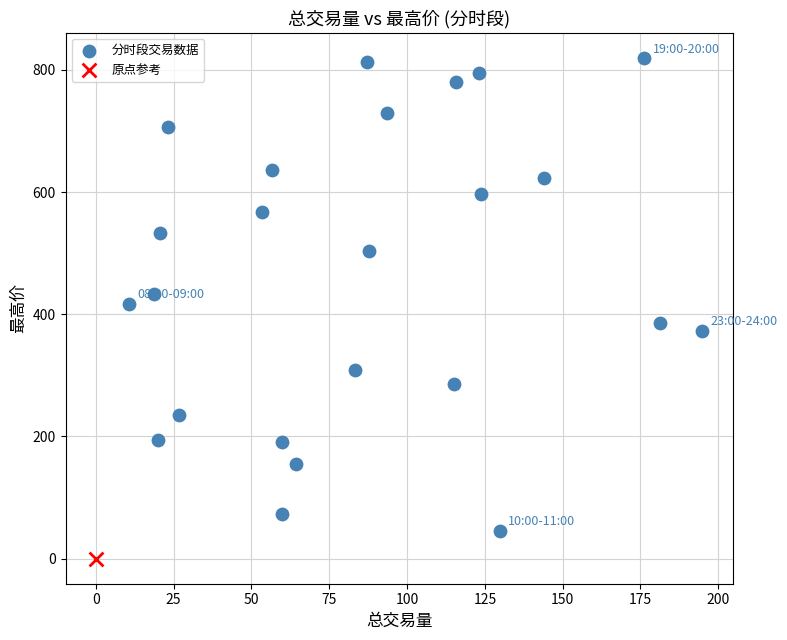

What are all the series names shown in the legend?

分时段交易数据, 原点参考